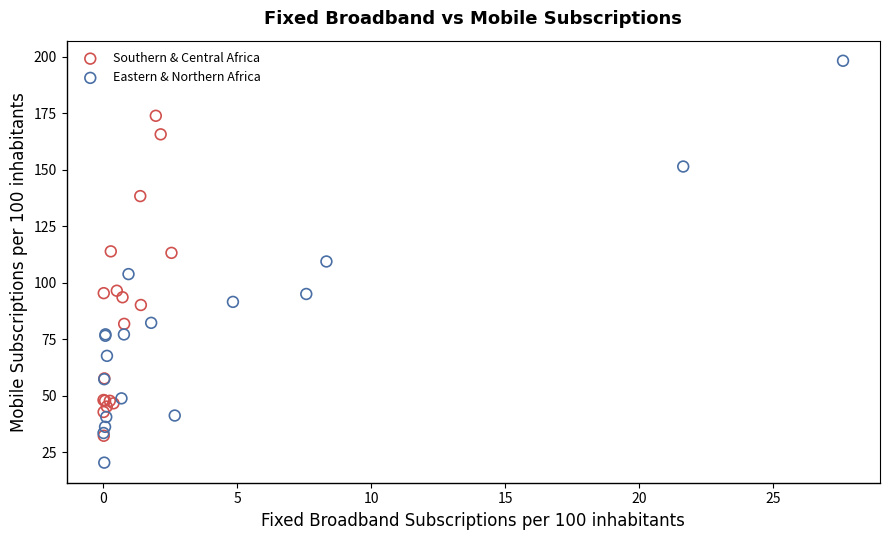

Which series contains the lowest Y value?

Eastern & Northern Africa